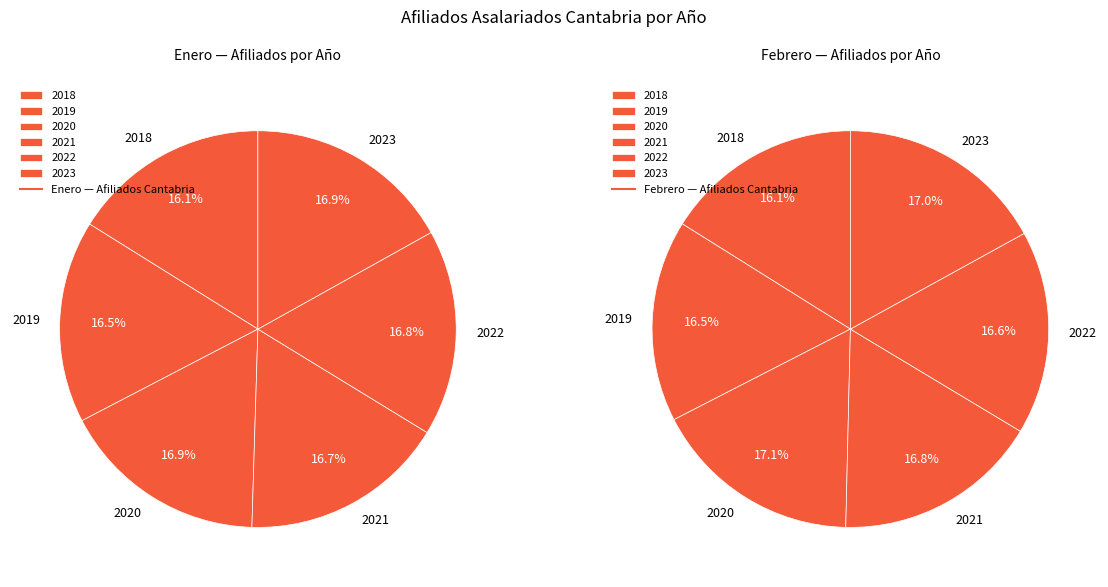

Between 2019 and 2021, which is larger?

2021